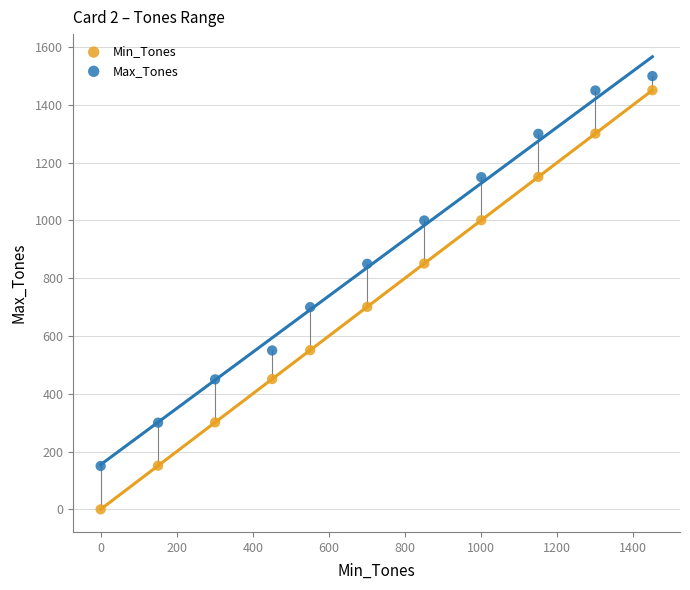

What are all the series names shown in the legend?

Min_Tones, Max_Tones